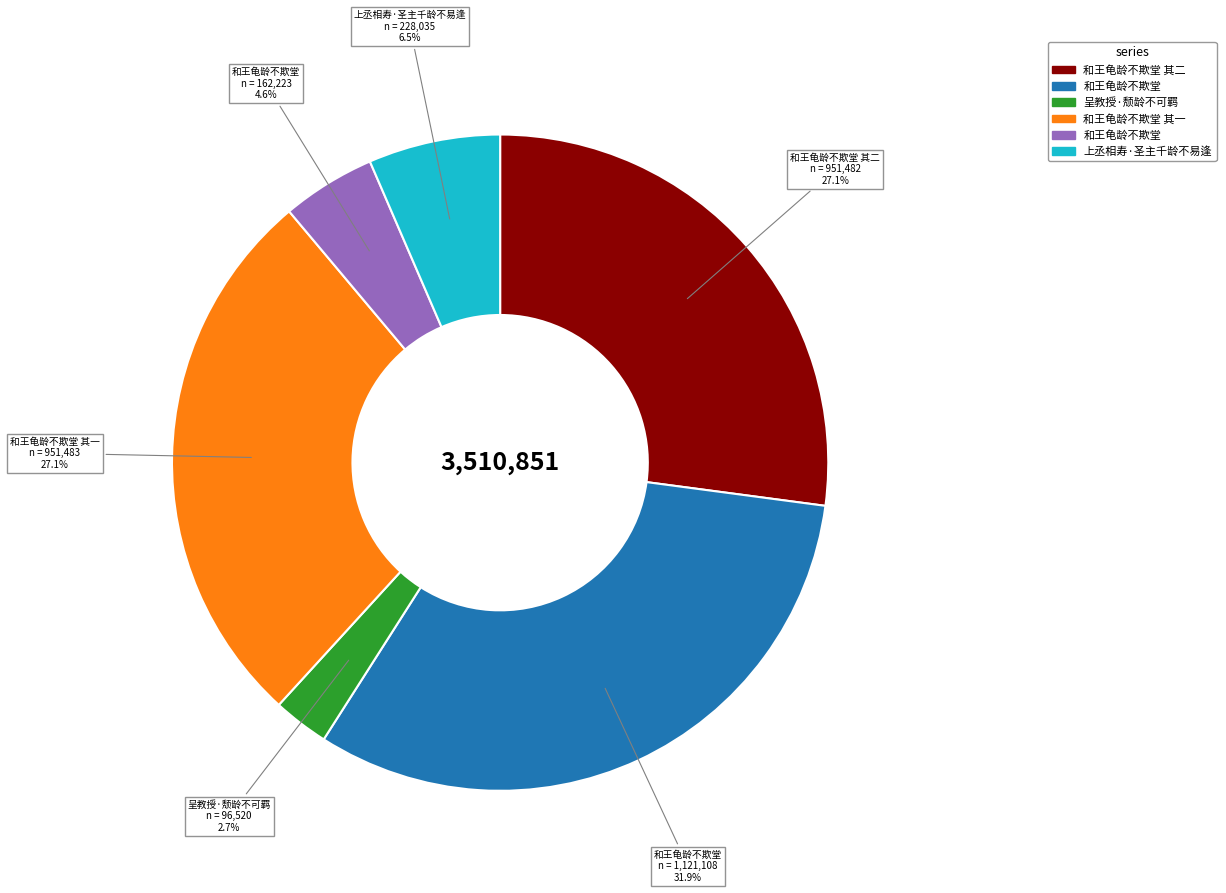

Is there any slice that represents more than half of the pie?

No